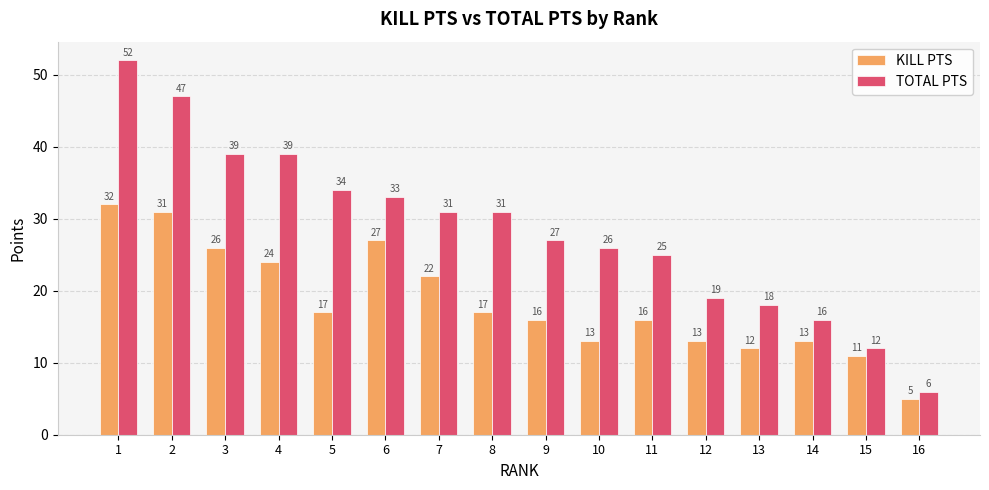

How many groups of bars are there?

16